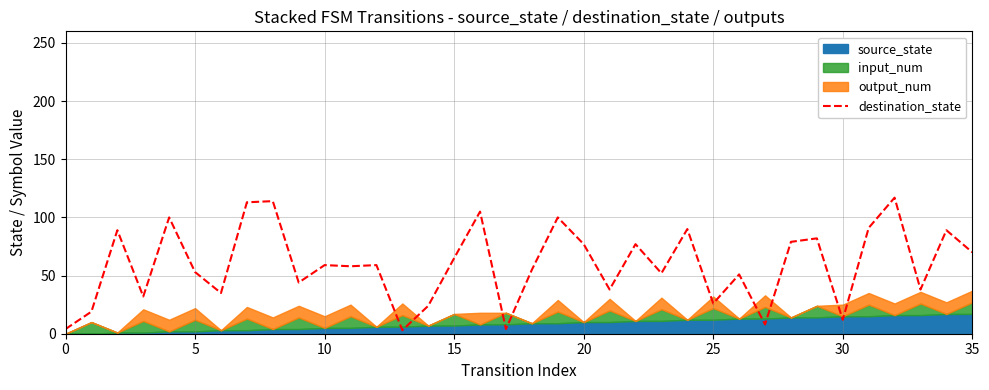

What is the maximum value for destination_state?

117